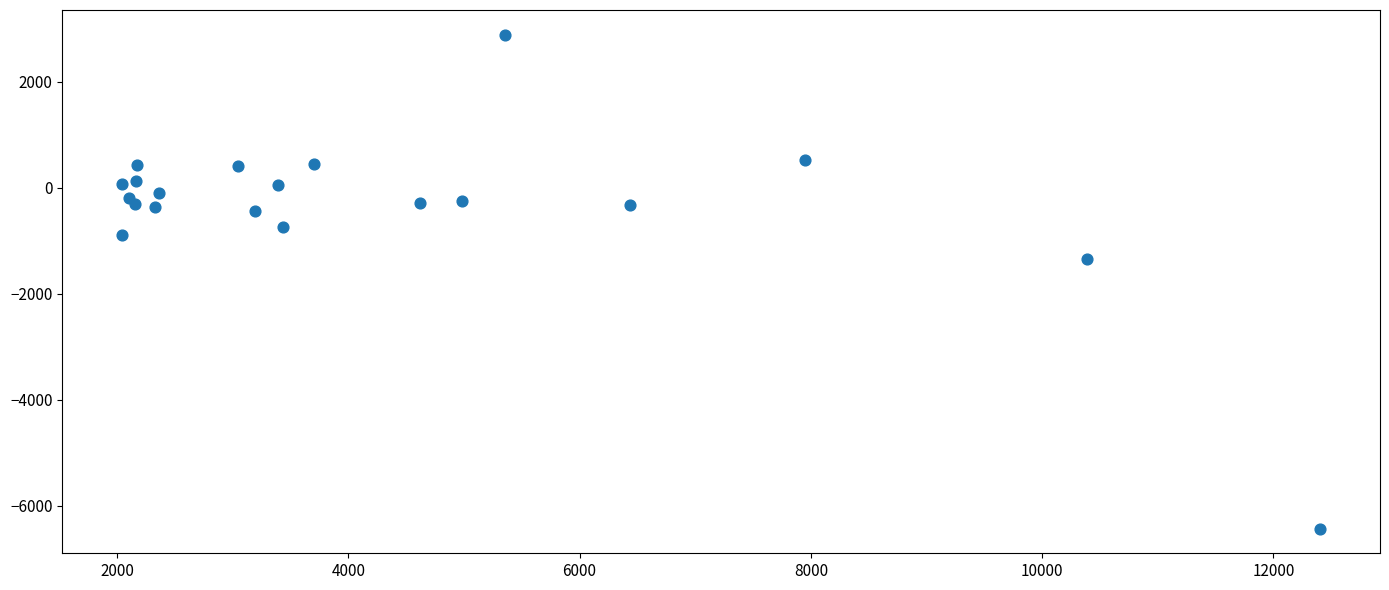

What is the range of Y values (max minus min)?

9318